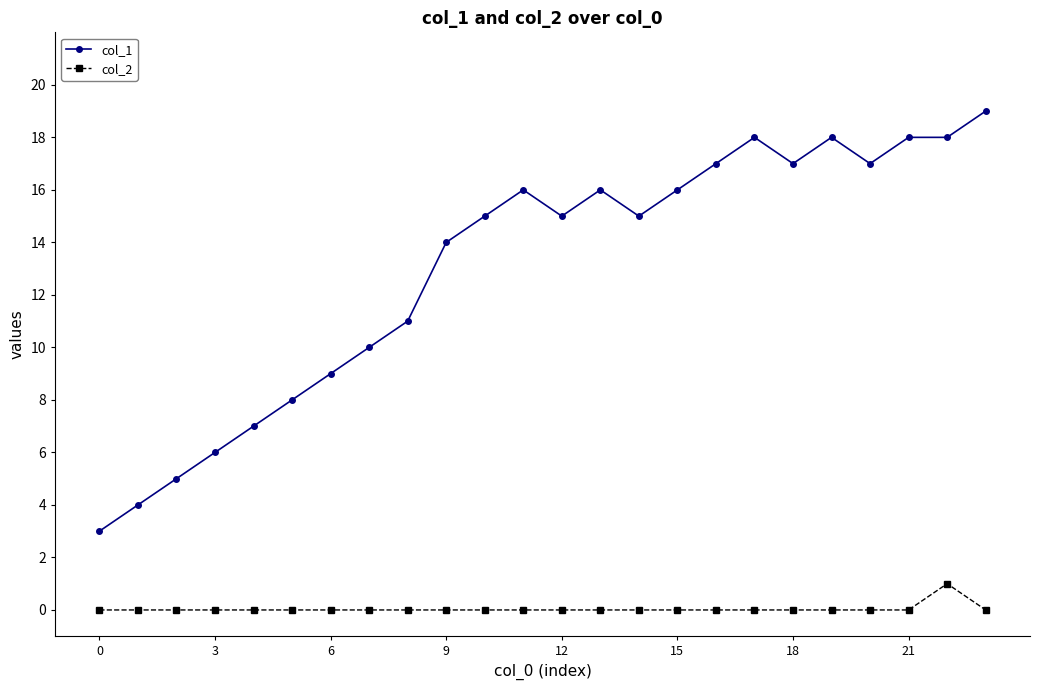

Rank the series by their maximum value, from lowest to highest.

col_2, col_1